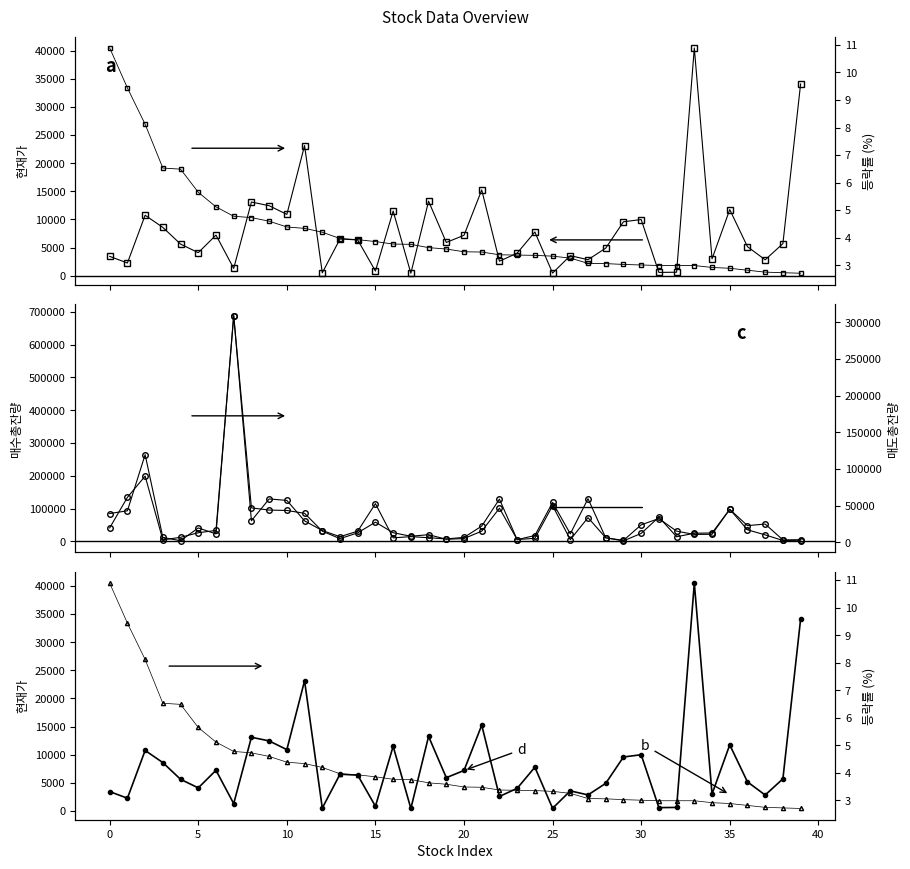

Which label corresponds to the smallest value in the chart?

39